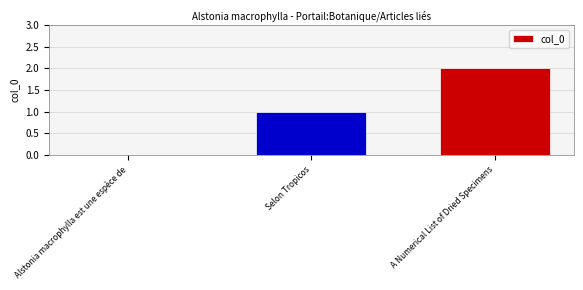

What is the change in value from Alstonia macrophylla est une espèce de to Selon Tropicos?

+1